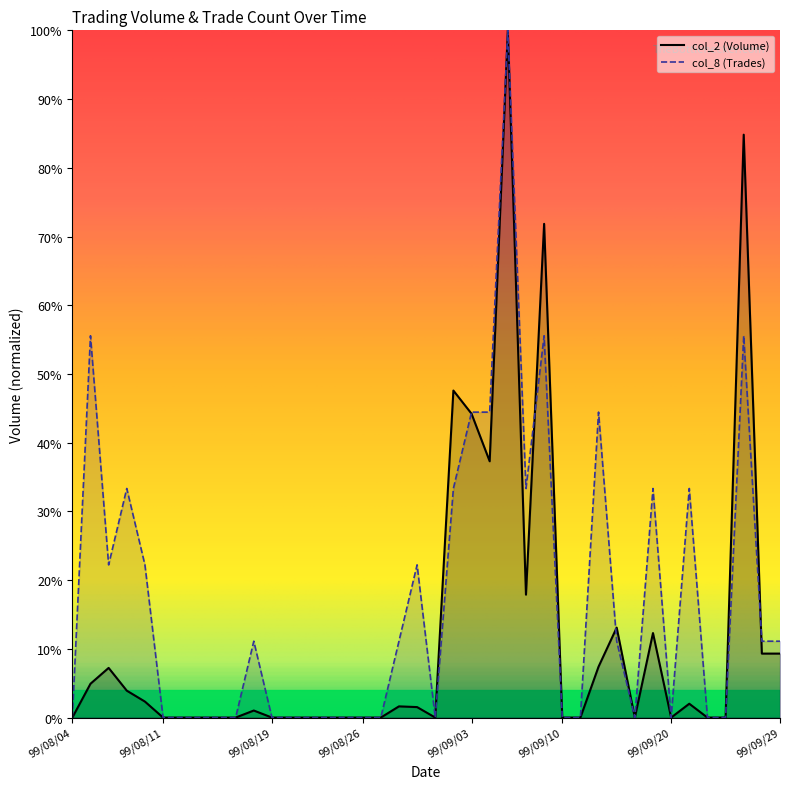

What is the label of the 9th point from the right?

99/09/16